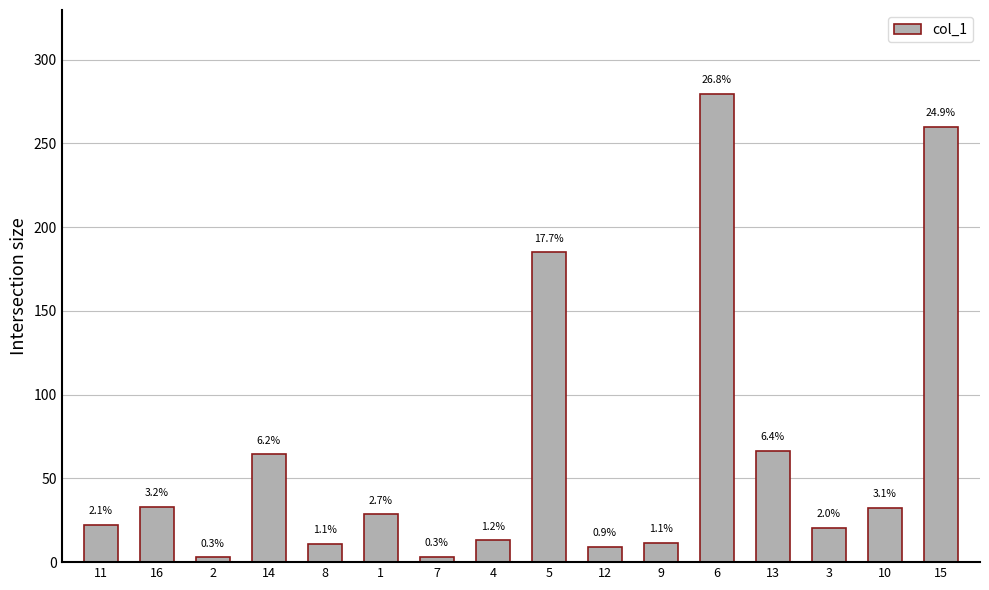

Where does the data first go above 28?

16